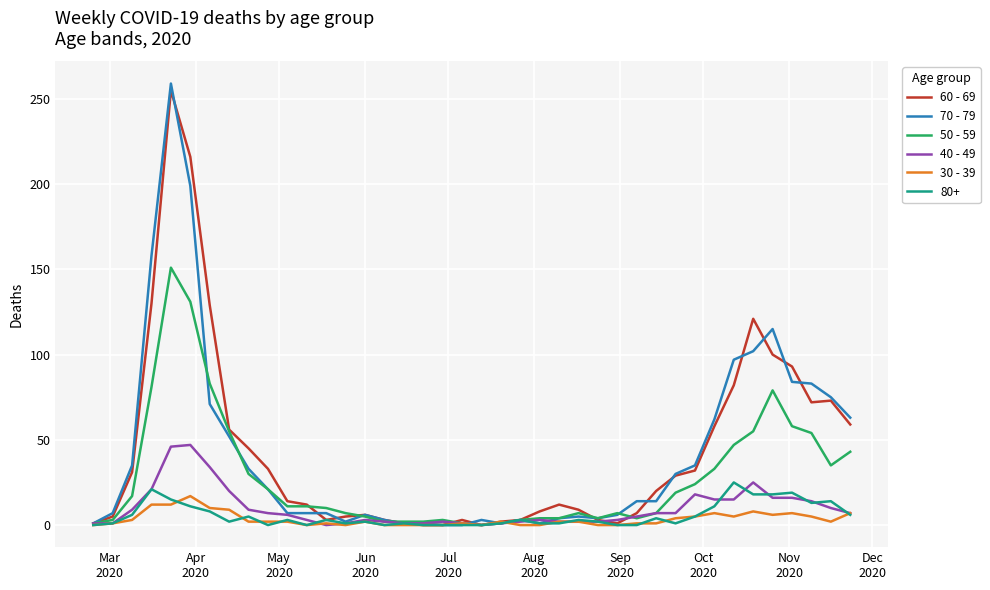

Which series has the widest spread of values?

70 - 79